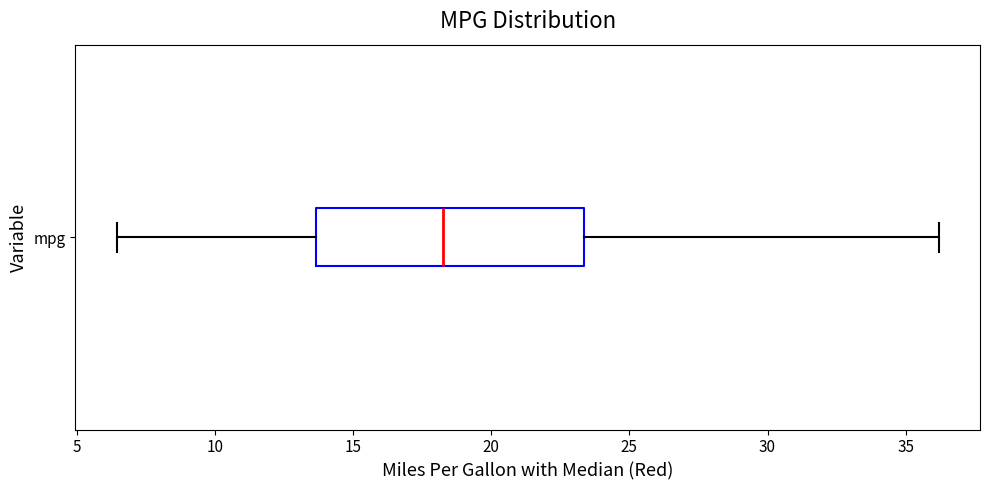

Read this box plot against the x-axis: the position of the median line, the range covered by the box, and the ends of both whiskers. The values are not printed on the chart, so give them approximately, as read against the axis.

median 18.5, box 13.5 to 23.5, whiskers 6.5 to 36.0